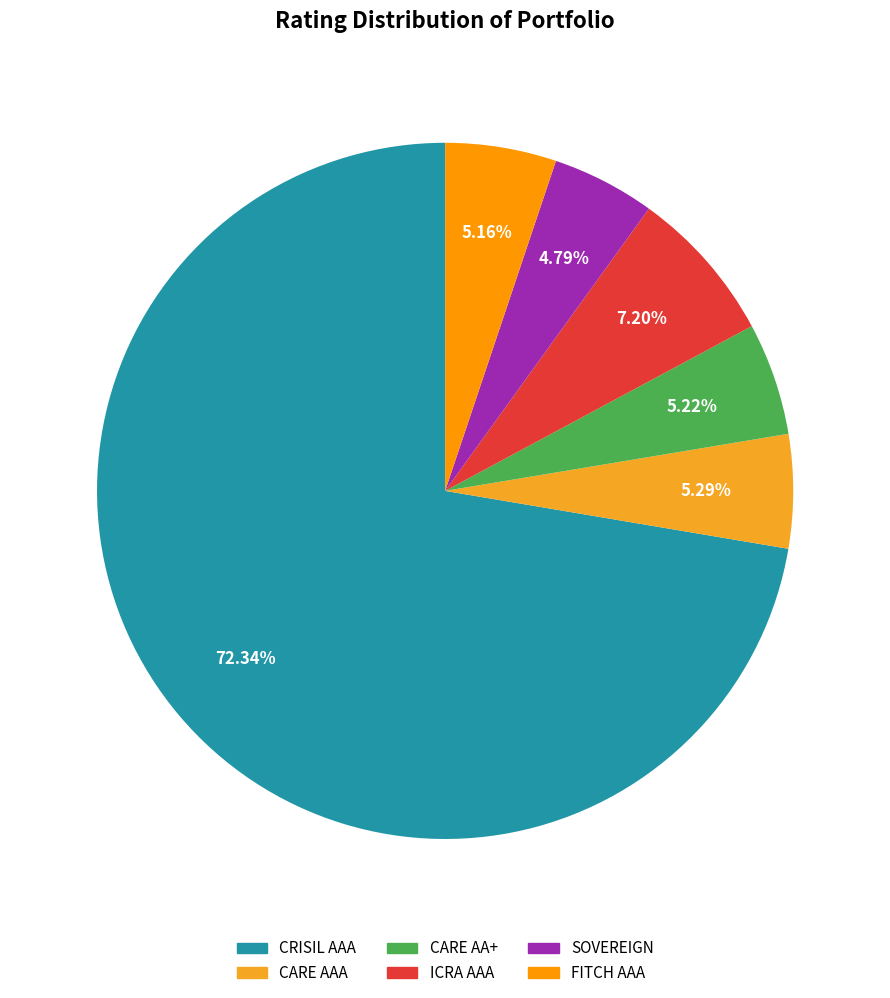

Count the number of slices in the pie.

6